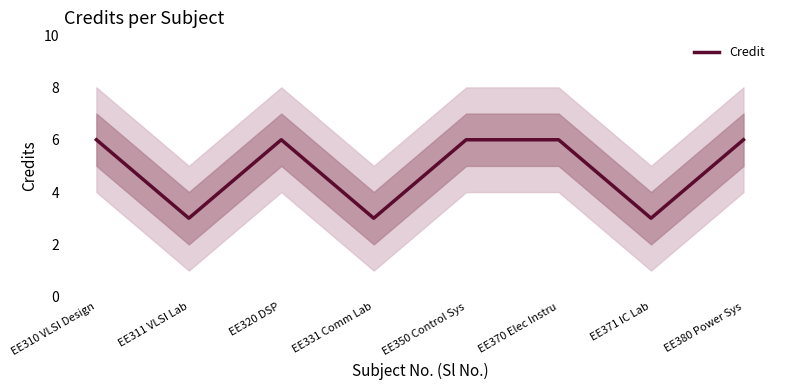

What is the label of the 4th point from the left?

EE331 Comm Lab